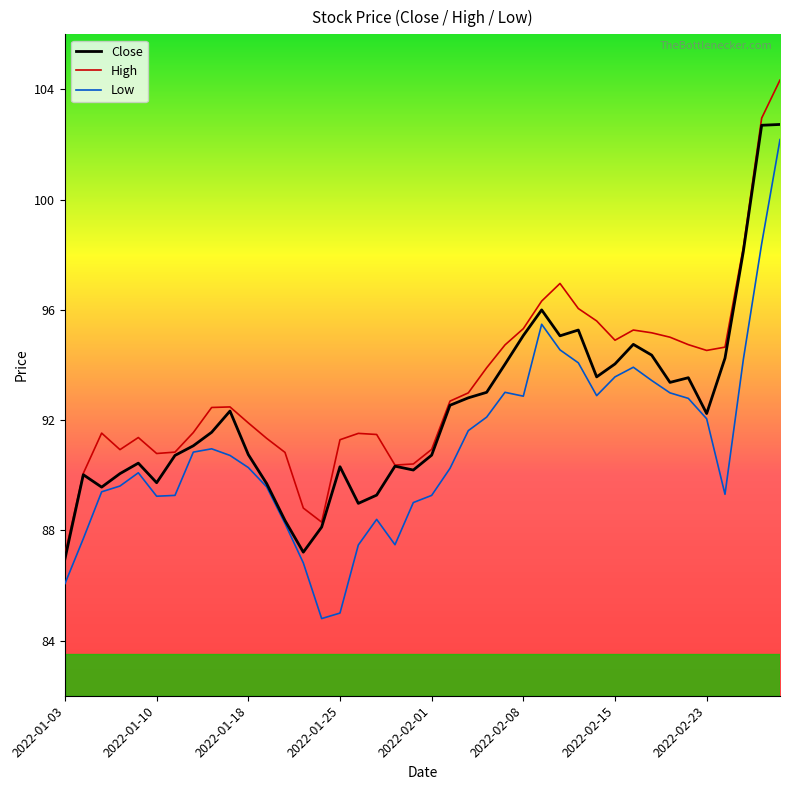

What is the average value of the Low series?

91.0